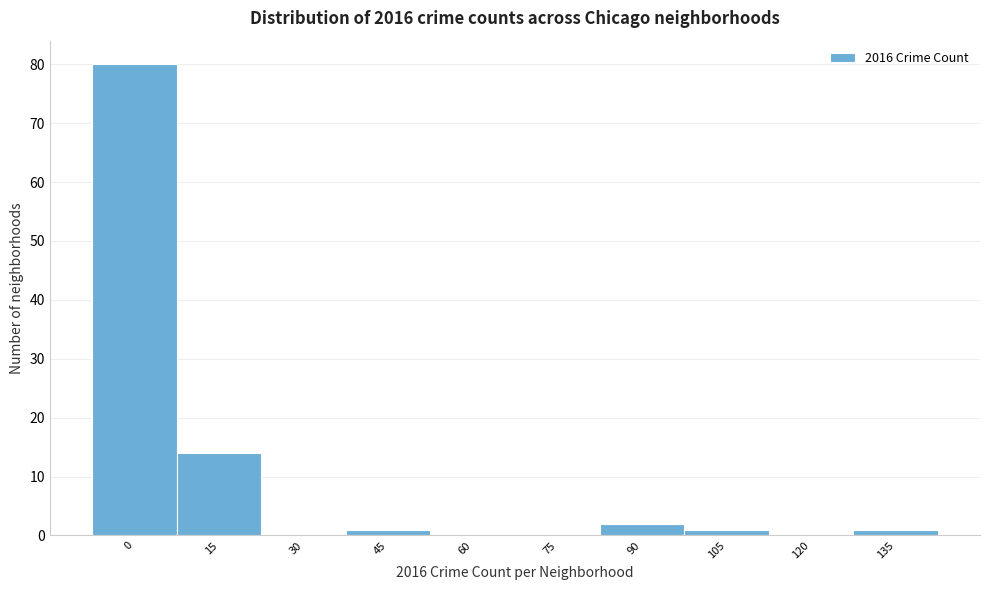

Reading right to left, list all the values displayed in this chart.

135=1	120=0	105=1	90=2	75=0	60=0	45=1	30=0	15=14	0=80